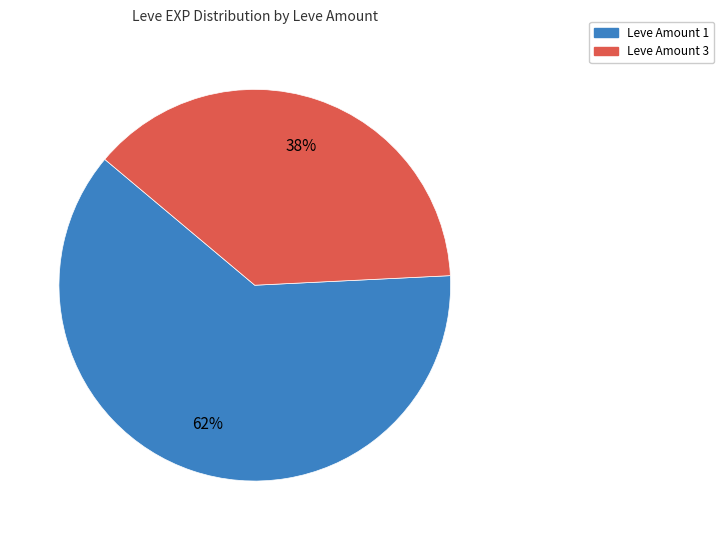

Count the number of slices in the pie.

2